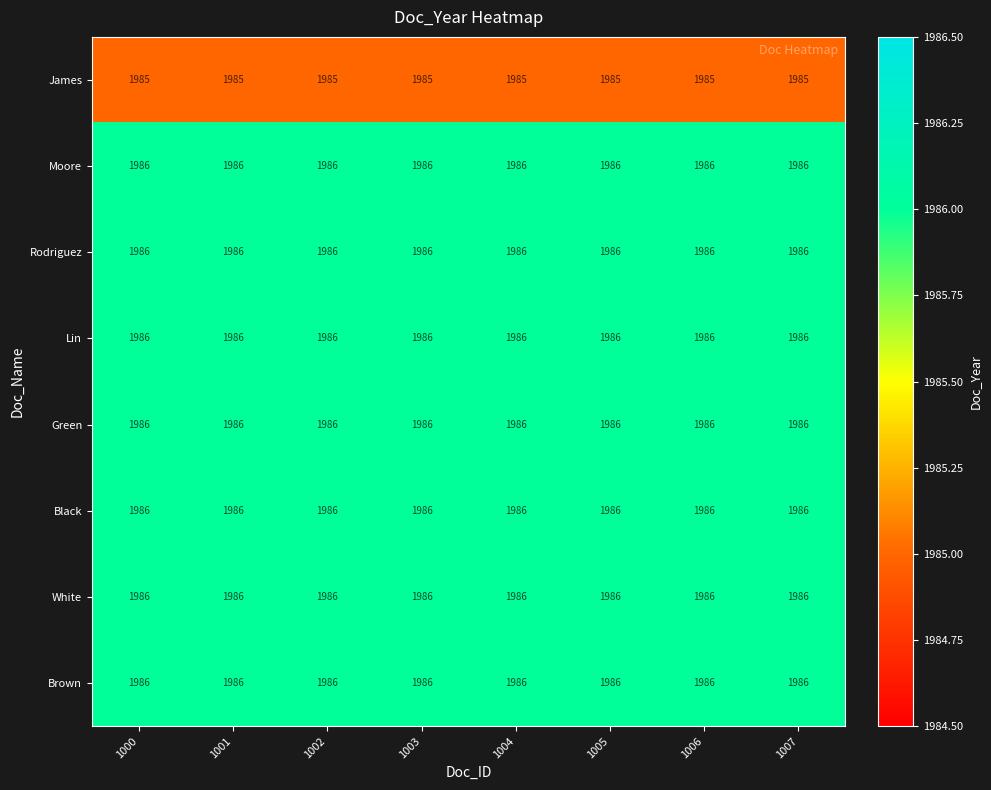

Count the number of data series in this chart.

8